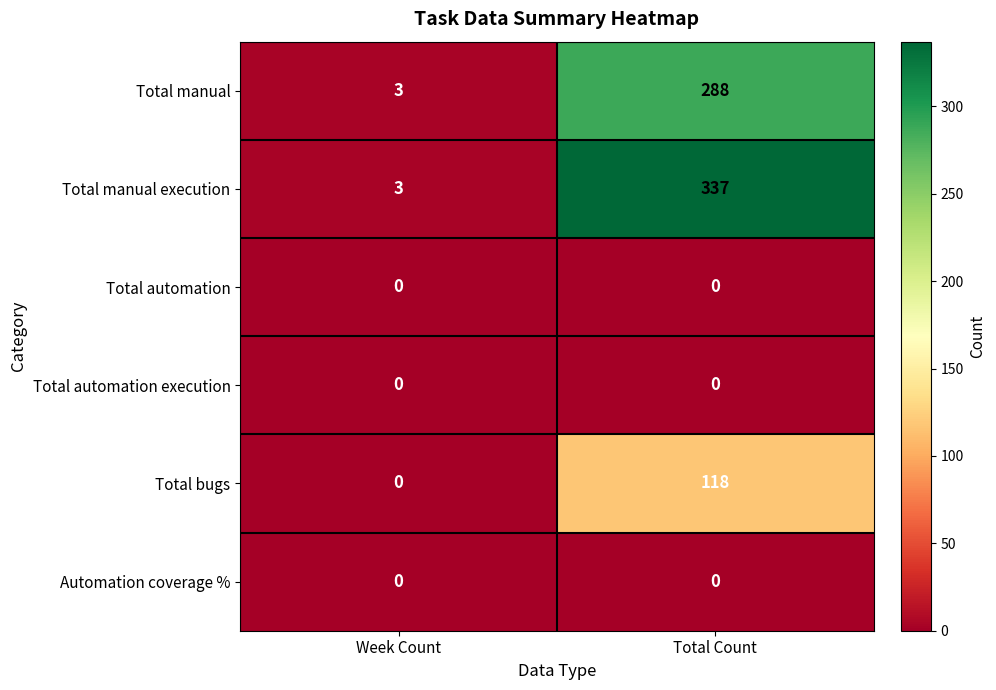

Reading right to left, transcribe all the data shown in this chart.

Total manual: Total Count=288	Week Count=3
Total manual execution: Total Count=337	Week Count=3
Total automation: Total Count=0	Week Count=0
Total automation execution: Total Count=0	Week Count=0
Total bugs: Total Count=118	Week Count=0
Automation coverage %: Total Count=0	Week Count=0